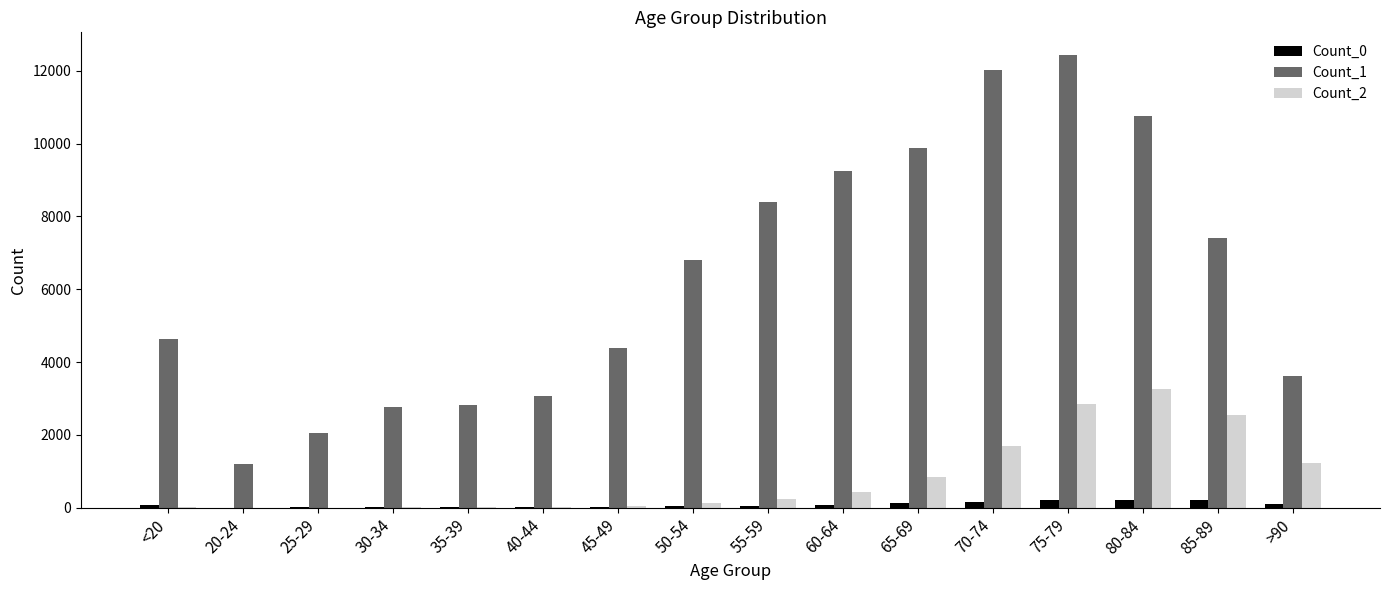

Which category has the highest value in the Count_1 series?

75-79